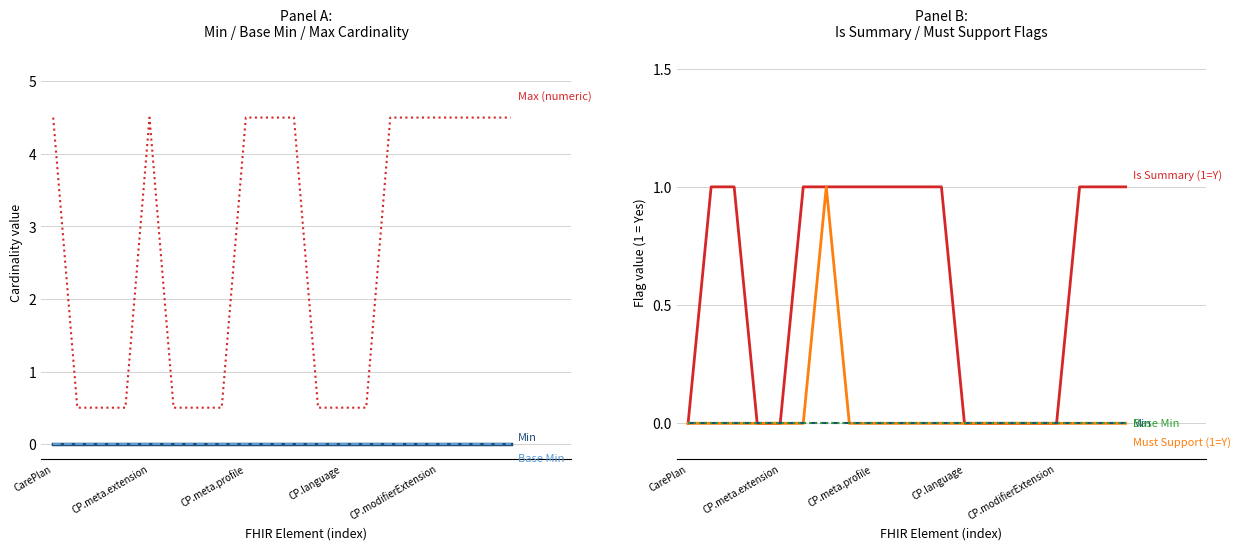

Which series has the widest spread of values?

Max (numeric)